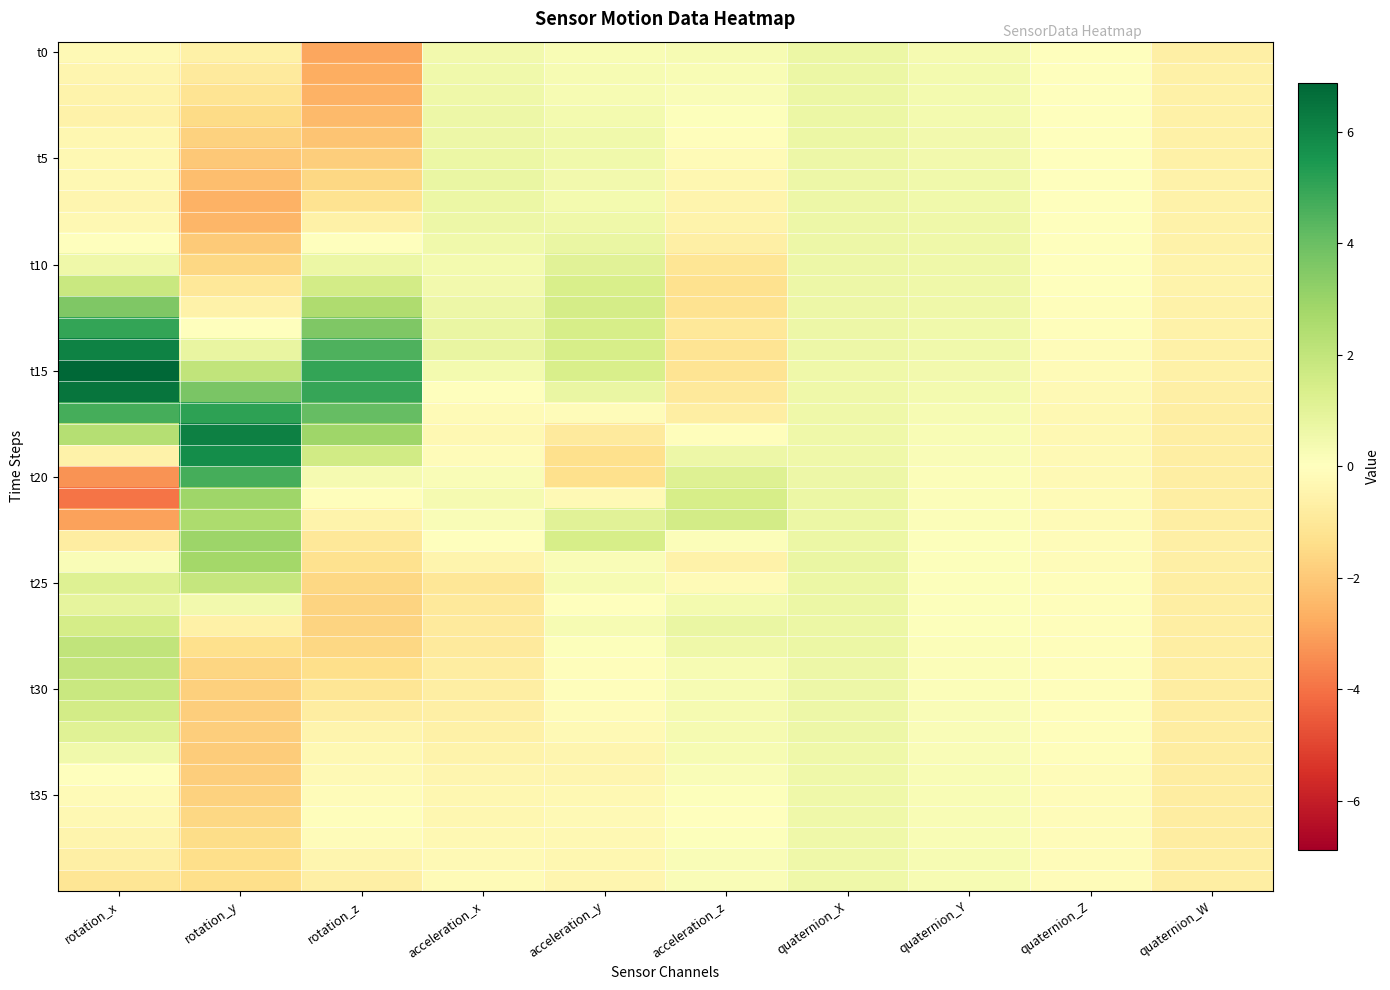

At which category does the chart reach its peak across all series?

rotation_x